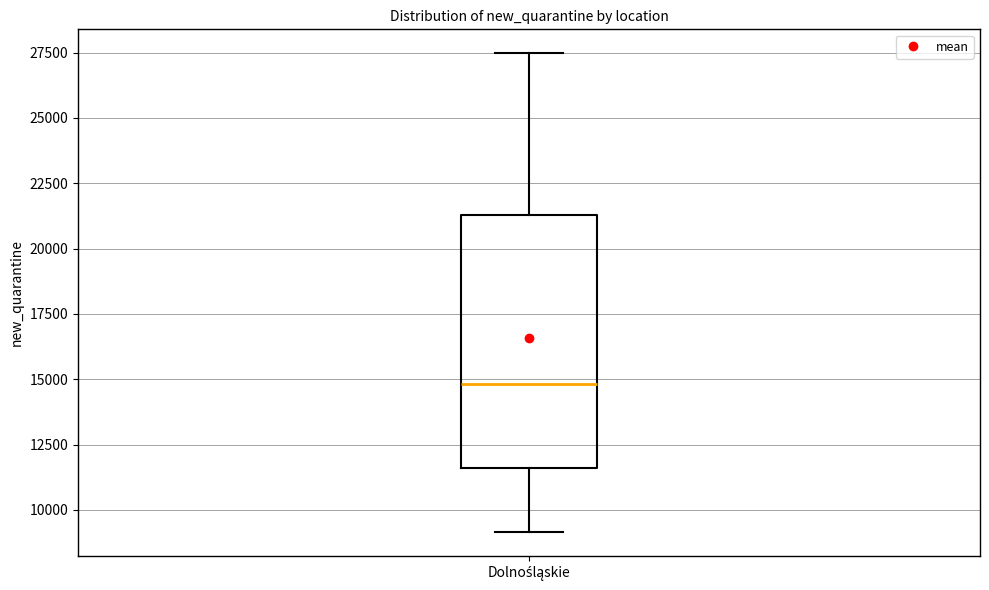

Where does the lower whisker of the box for Dolnośląskie end on the y-axis? The values are not printed on the chart, so give them approximately, as read against the axis.

9000